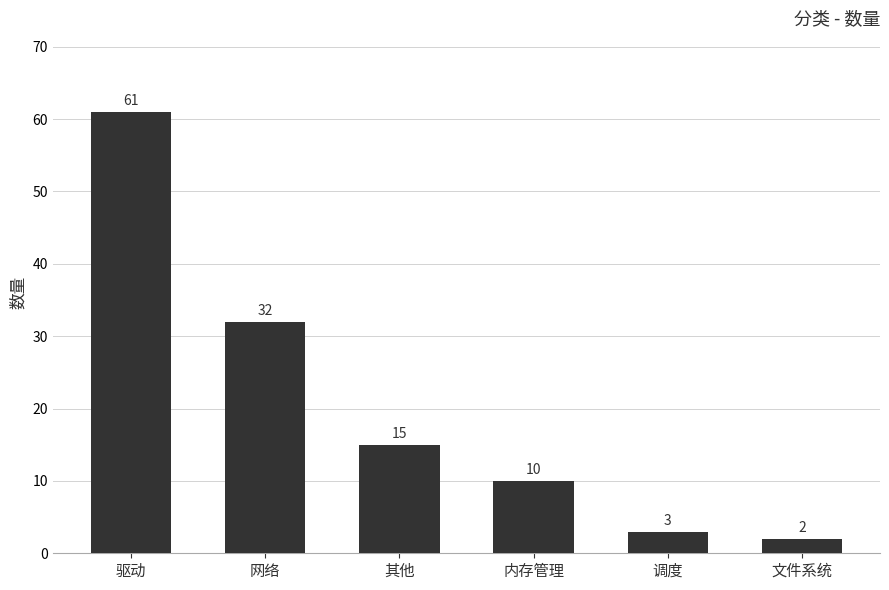

How many data points are less than 15?

3